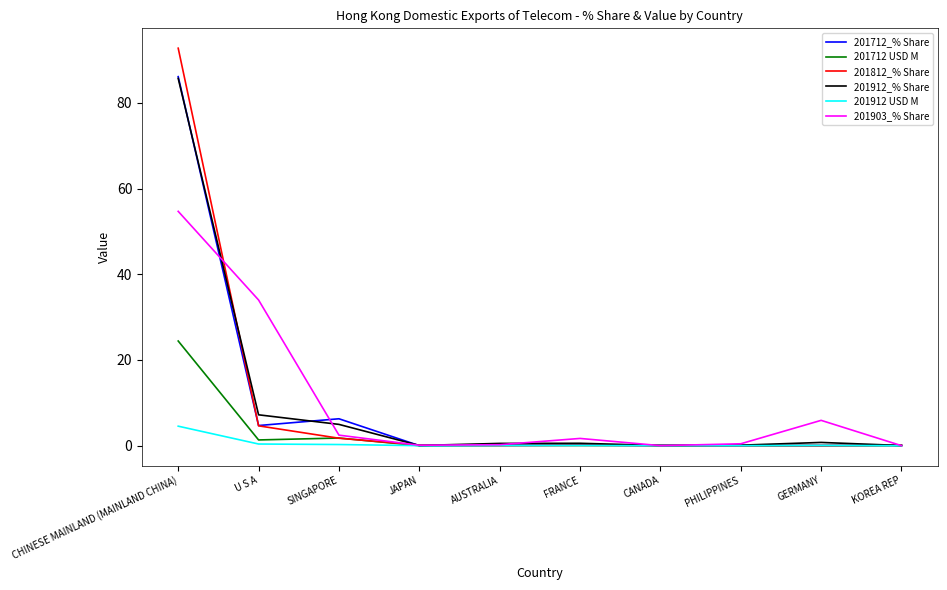

At how many categories does at least one series exceed 79?

1